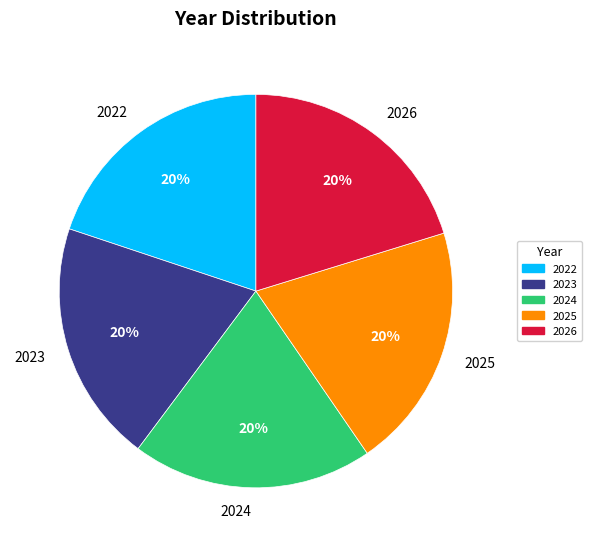

Do 2022 and 2023 together represent more than half of the pie?

No